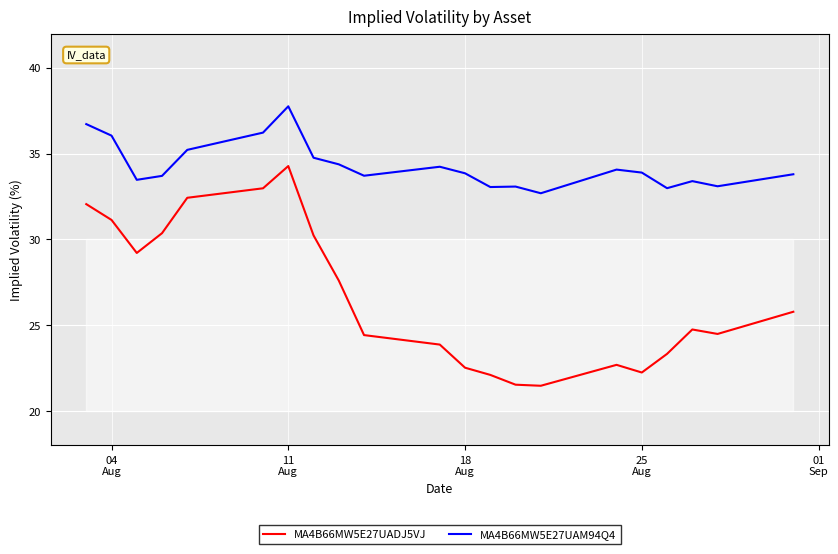

What is the maximum value shown in the chart?

37.8